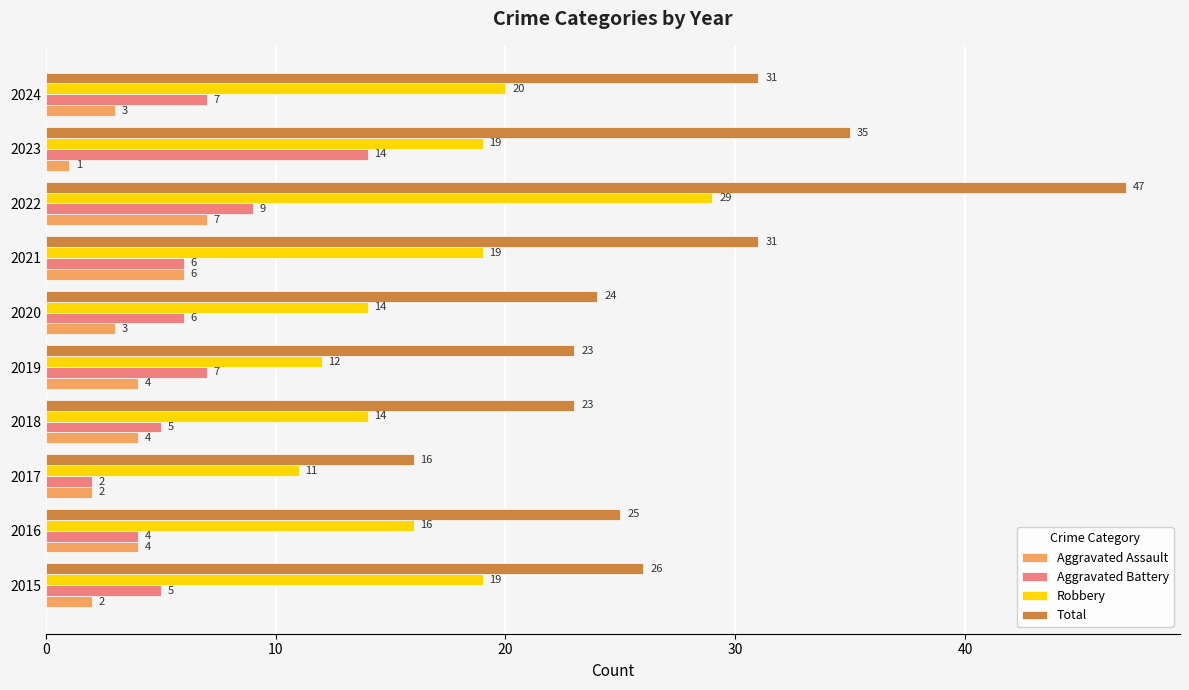

At how many categories does at least one series exceed 7?

10